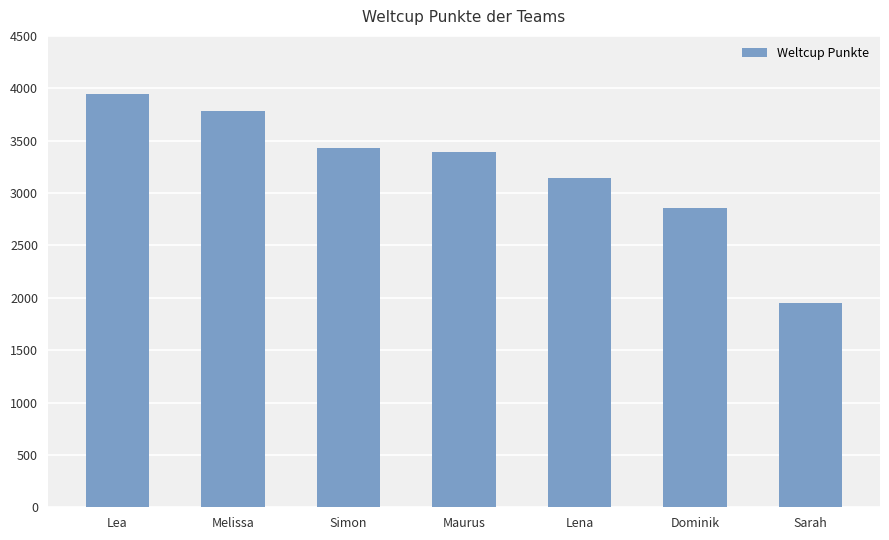

List the labels in order of value, largest first.

Lea, Melissa, Simon, Maurus, Lena, Dominik, Sarah